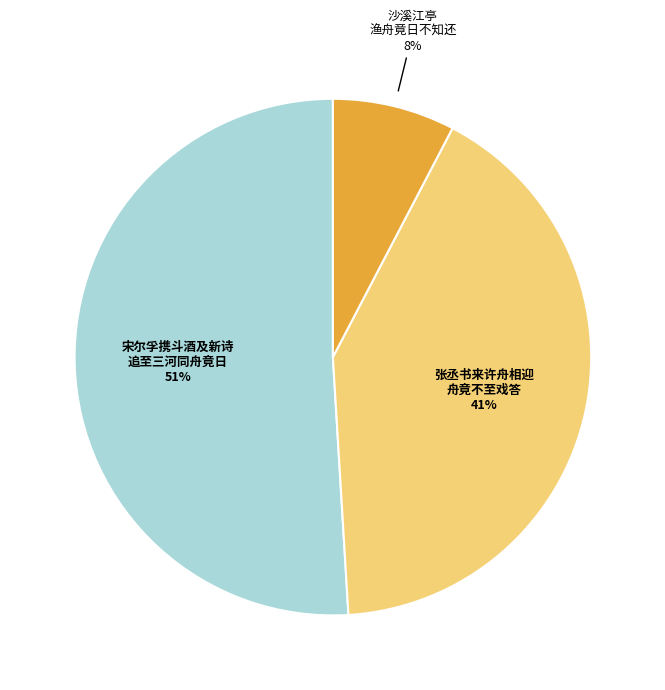

To the nearest percent, what is the average slice percentage?

33%